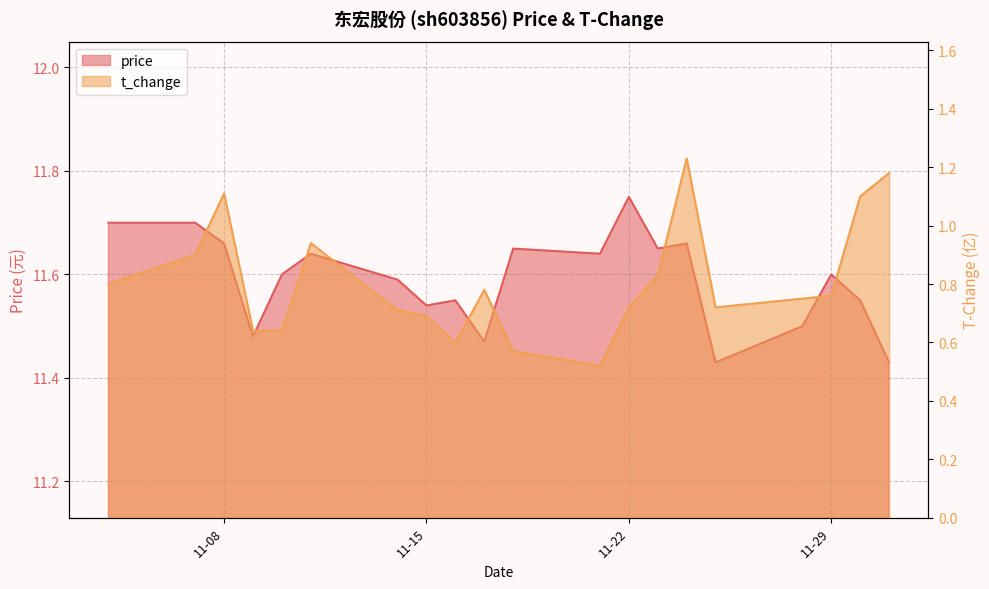

What is the average value of the t_change series?

0.8